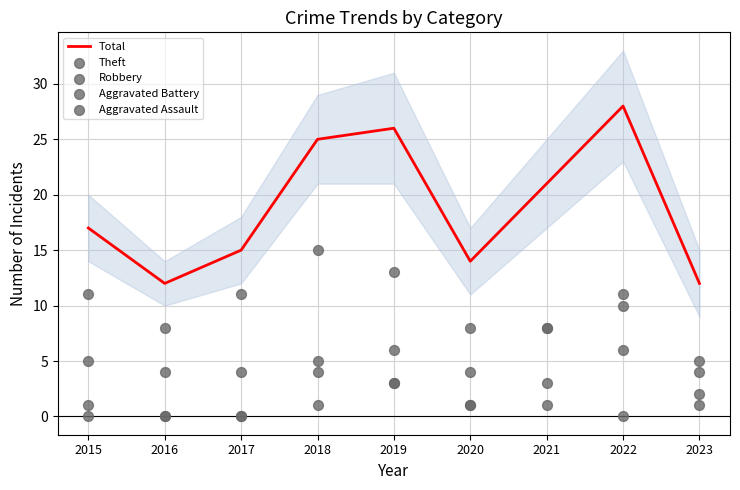

Which series contains the lowest Y value?

Aggravated Battery